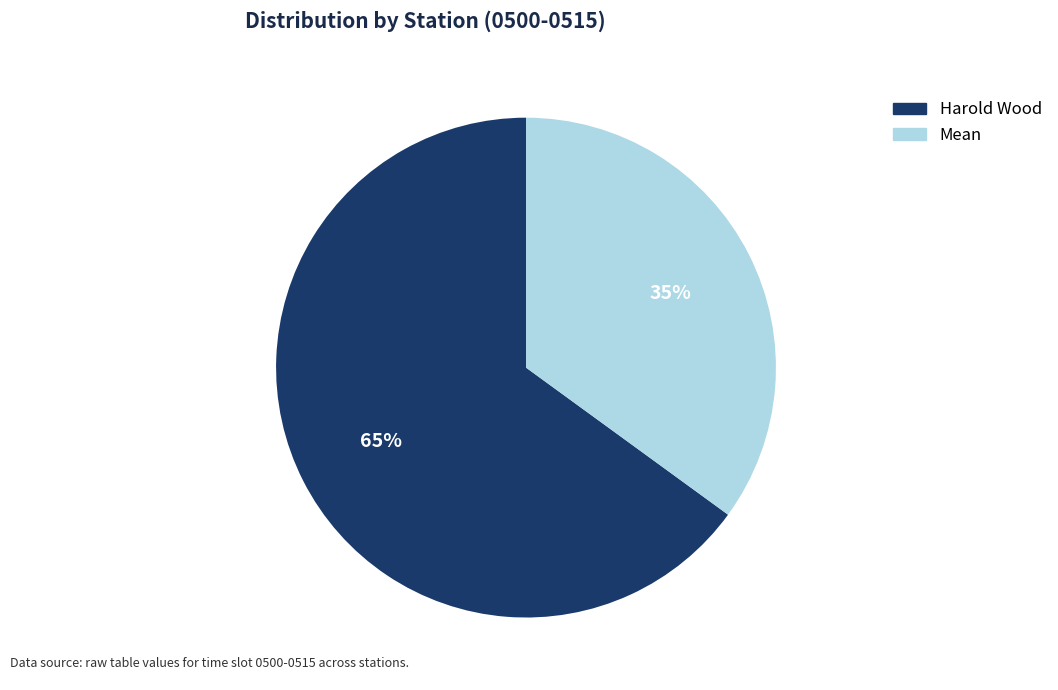

What is the smallest slice in the pie chart?

Mean